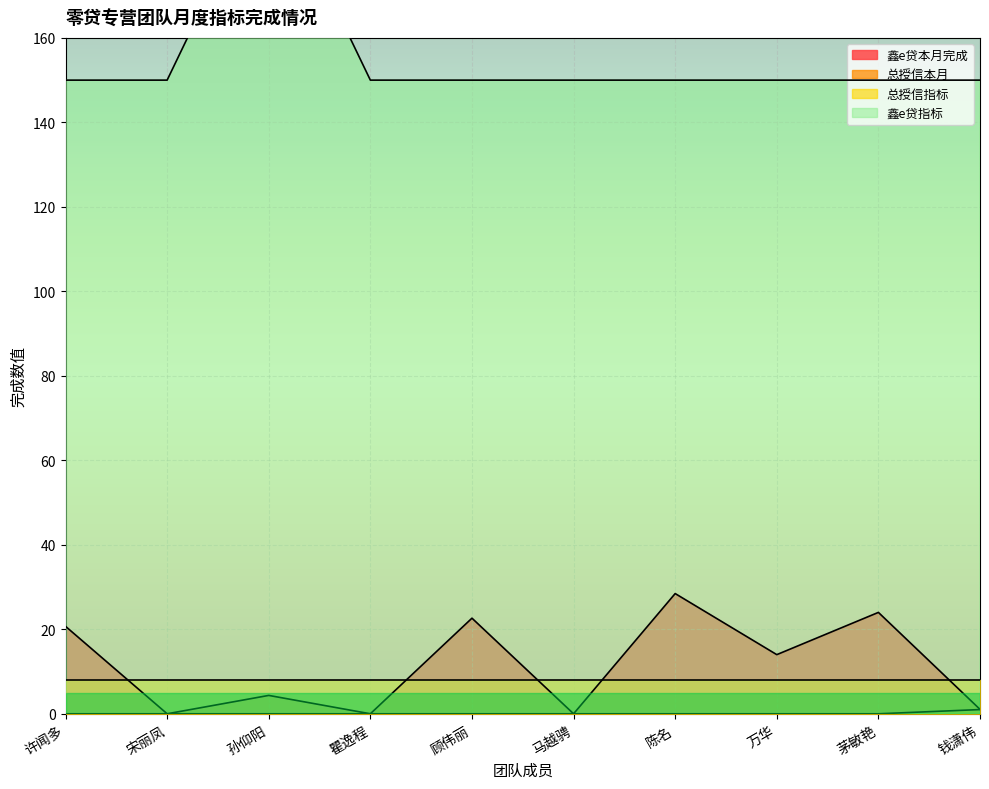

True or false: 鑫e贷指标 and 总授信本月 intersect in this chart.

False